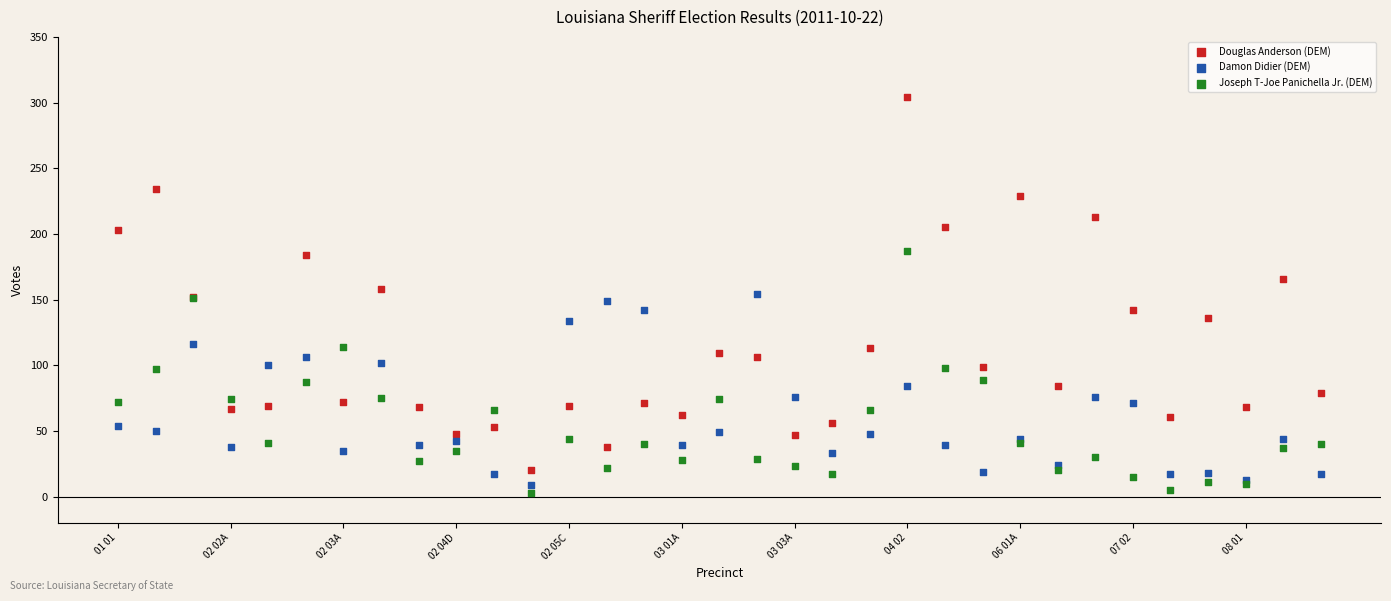

Which series has the widest spread of Y values?

Douglas Anderson (DEM)